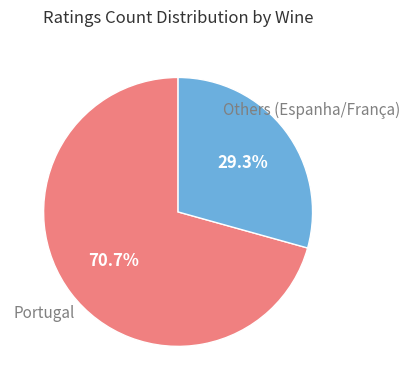

Is there any slice that represents more than half of the pie?

Yes